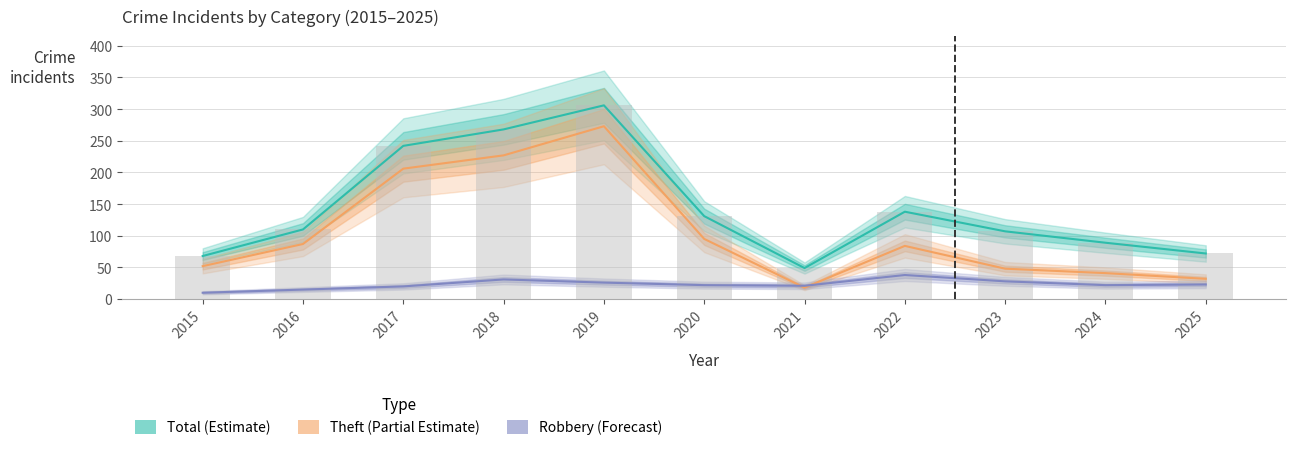

Reading left to right, what are all the values shown in this chart?

Total (Estimate): 2015=68	2016=110	2017=242	2018=268	2019=306	2020=131	2021=49	2022=138	2023=107	2024=89	2025=72
Theft (Partial Estimate): 2015=52	2016=87	2017=206	2018=227	2019=273	2020=95	2021=18	2022=84	2023=48	2024=41	2025=32
Robbery (Forecast): 2015=10	2016=15	2017=20	2018=31	2019=26	2020=22	2021=21	2022=38	2023=28	2024=22	2025=23